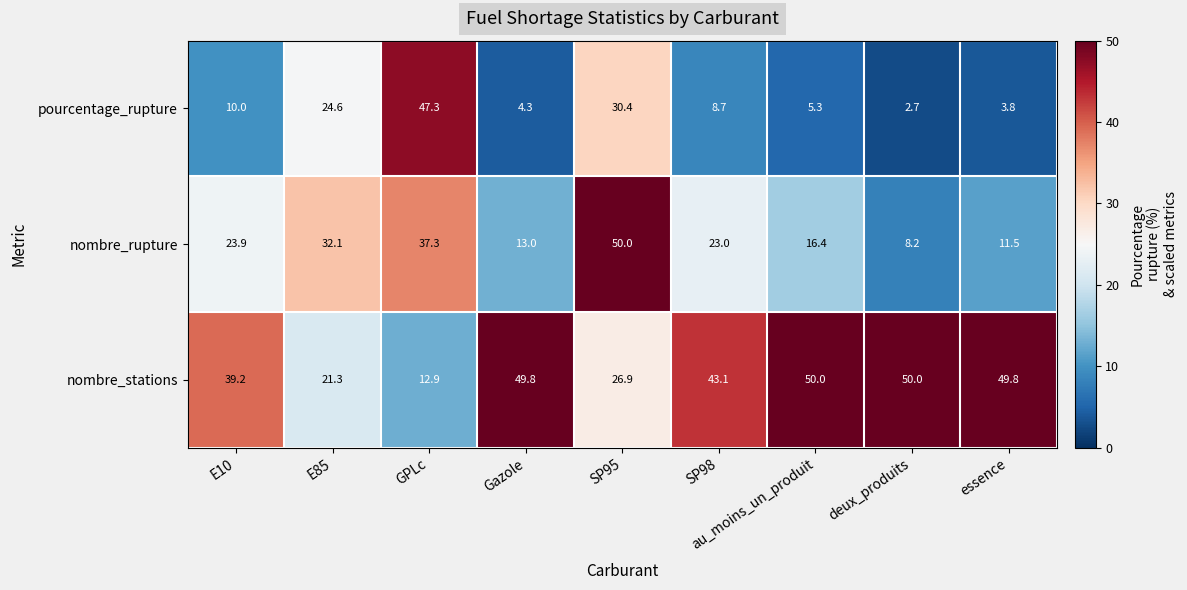

Which series has the largest total across all categories?

nombre_stations